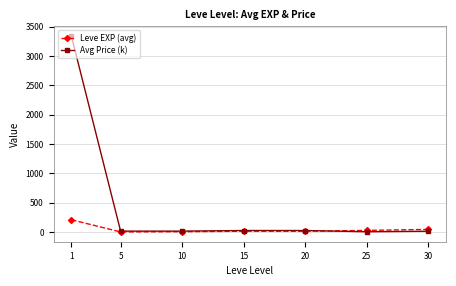

What is the total value across all series at 10?

24.9